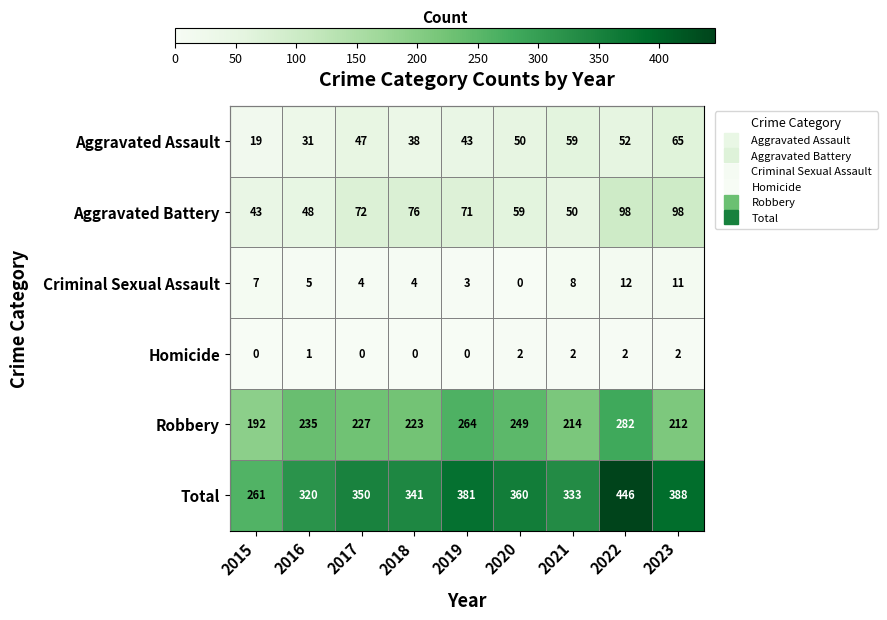

True or false: Aggravated Battery has a value of 50 at 2021.

True